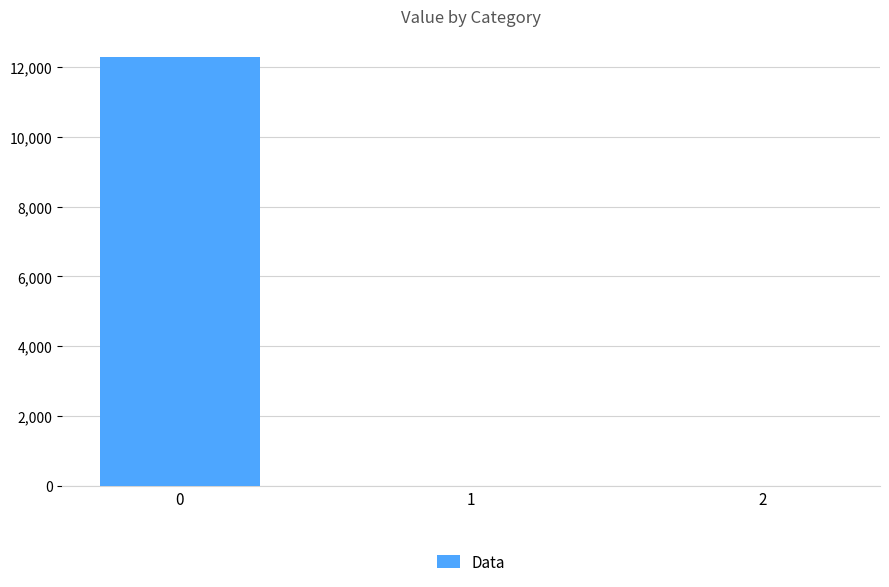

What is the change in value from 0 to 1?

-12266.3